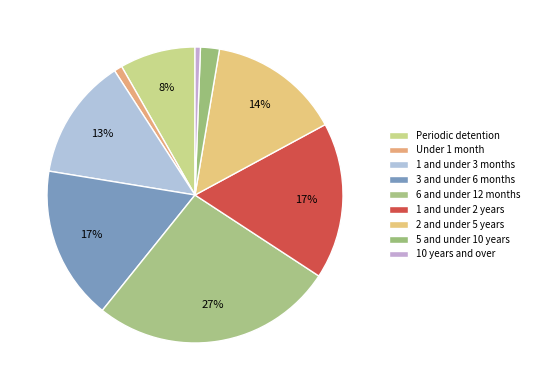

To the nearest percent, what portion does Under 1 month represent?

1%